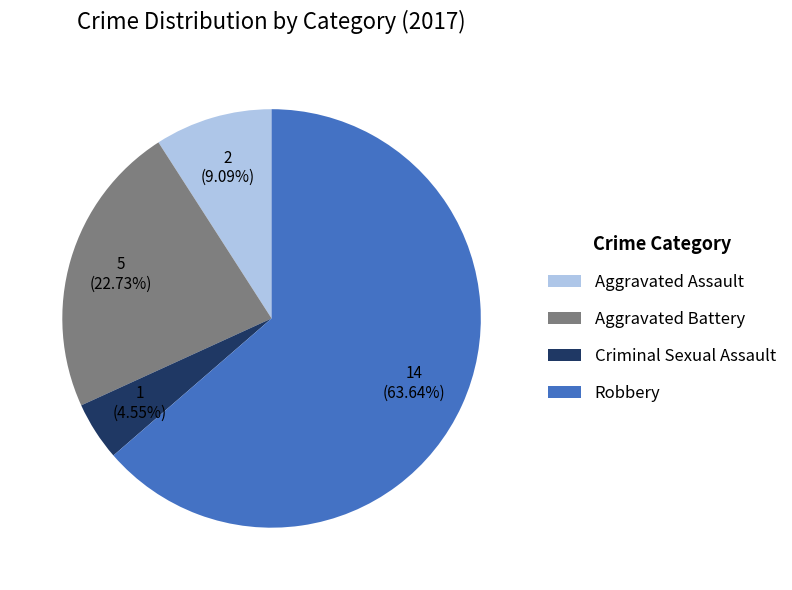

Does Robbery represent more than half of the total?

Yes